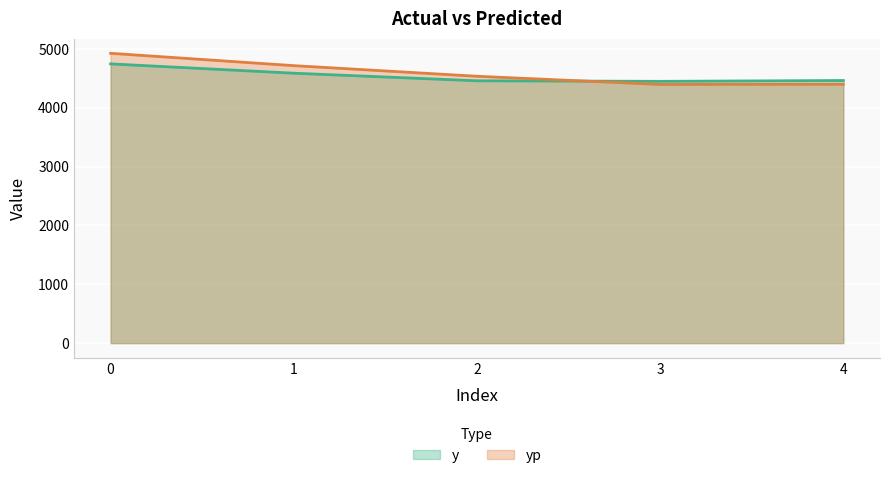

What is the value of the yp point at the 4th from the left?

4397.5